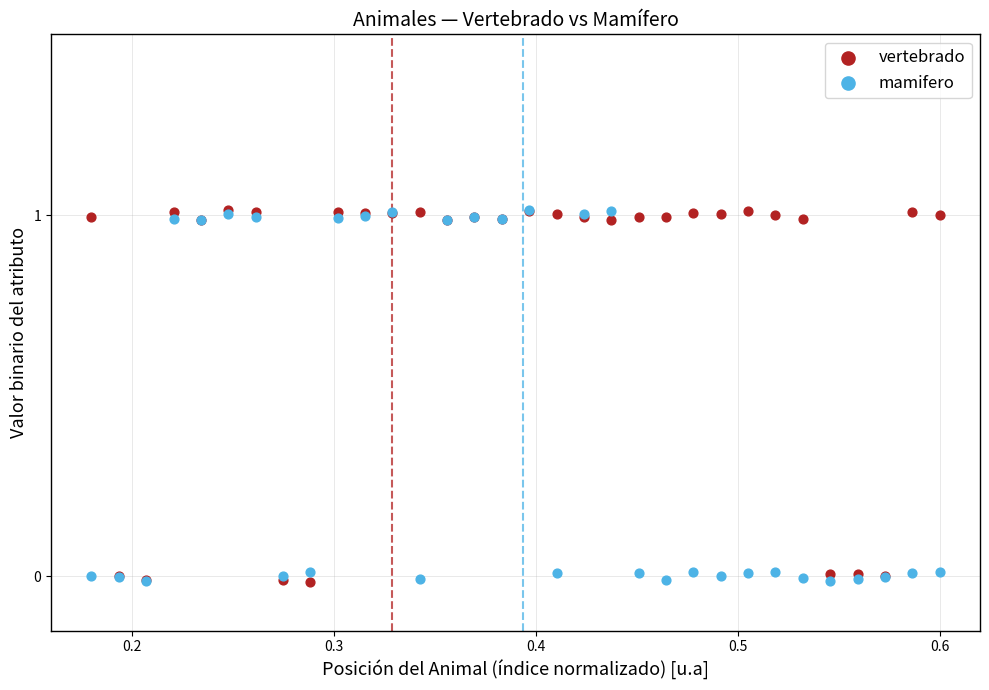

What are all the series names shown in the legend?

vertebrado, mamifero